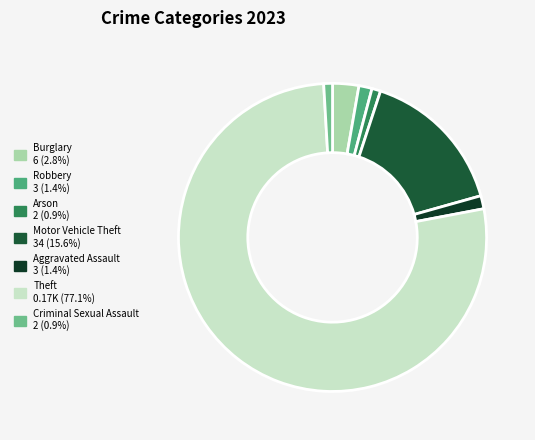

To the nearest percent, what is the difference between the largest and smallest slice percentages?

76%